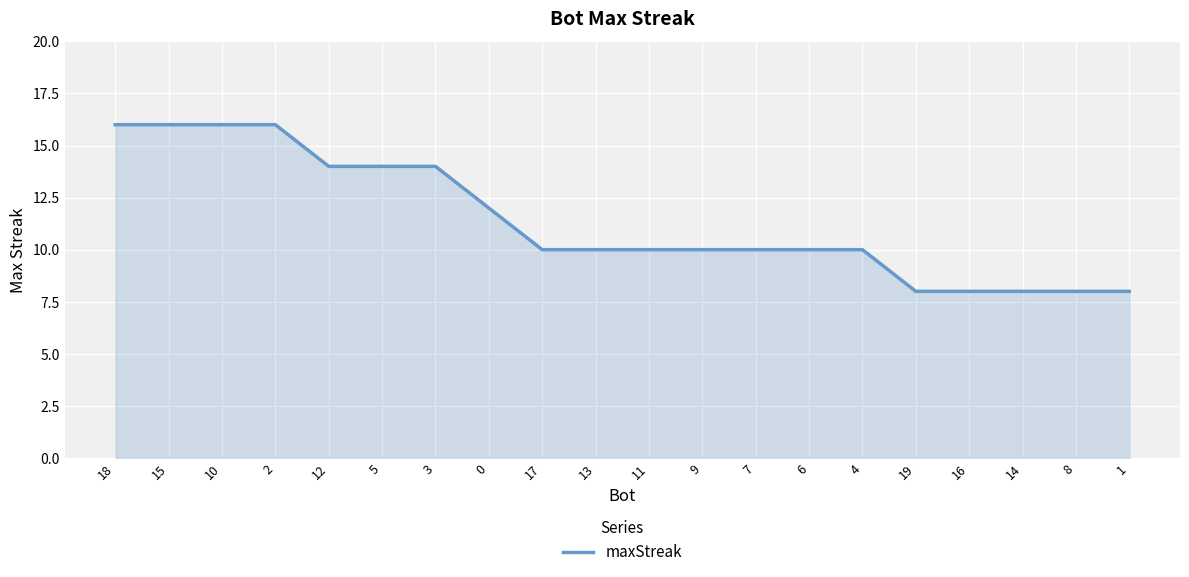

Reading left to right, what are all the values shown in this chart?

18=16	15=16	10=16	2=16	12=14	5=14	3=14	0=12	17=10	13=10	11=10	9=10	7=10	6=10	4=10	19=8	16=8	14=8	8=8	1=8